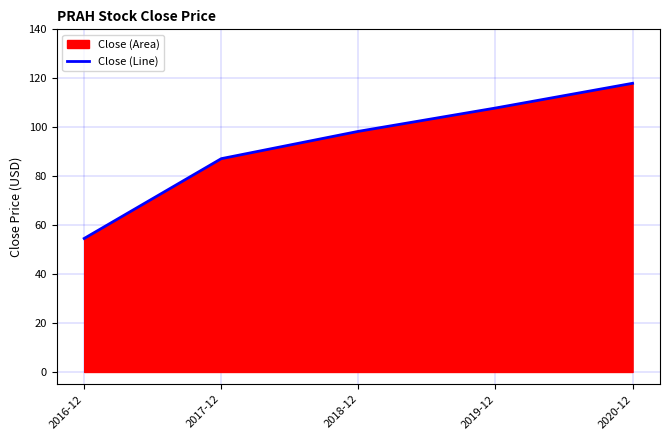

List the labels in order of value, largest first.

2020-12, 2019-12, 2018-12, 2017-12, 2016-12